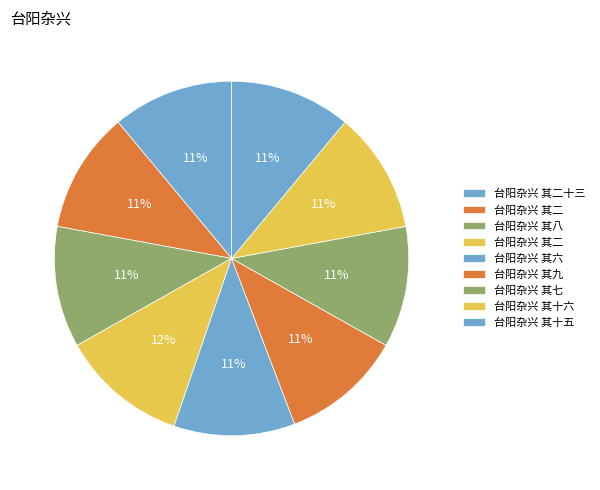

How many segments does this pie chart have?

9